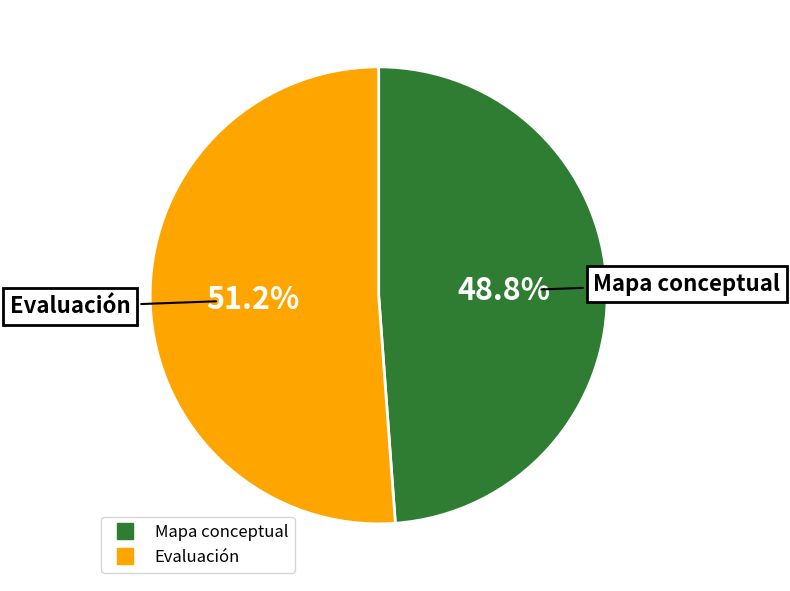

How many slices are in this pie chart?

2